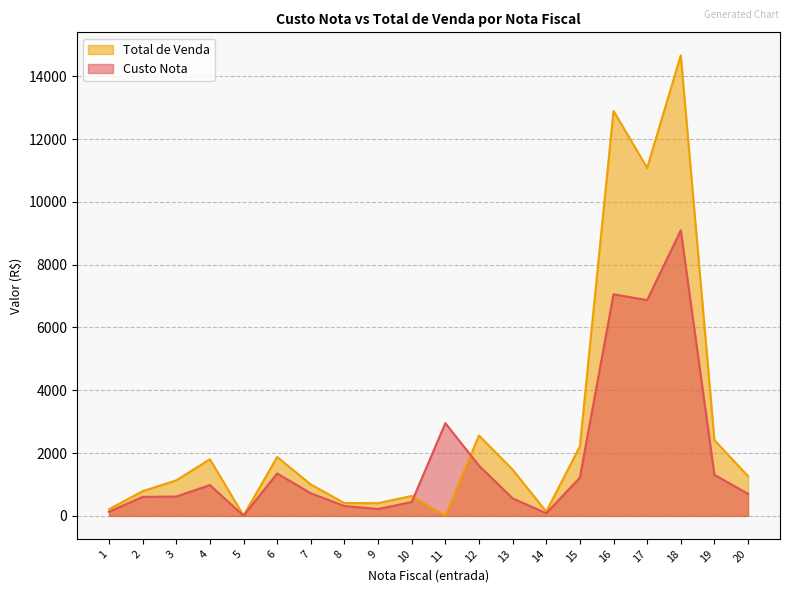

At which label does Custo Nota first exceed 720?

4